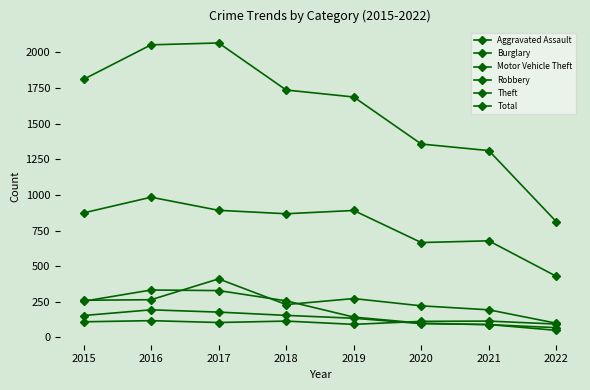

How many lines are shown in the chart?

6